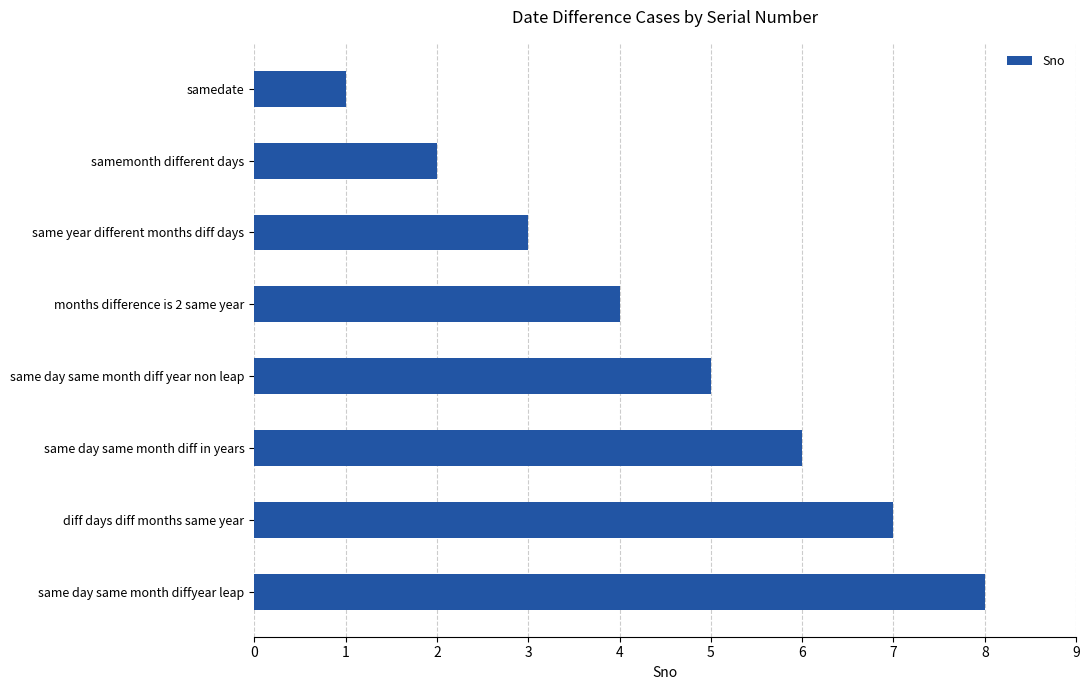

Is it true that the value at same year different months diff days is 3?

True